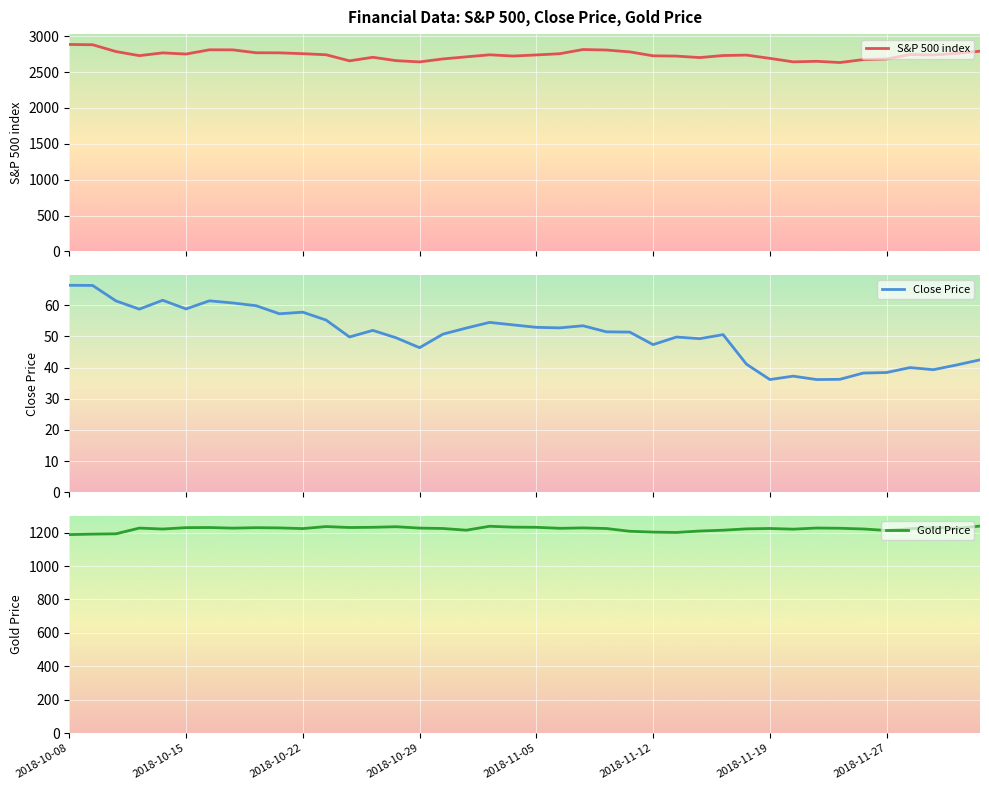

What is the minimum value for Gold Price?

1188.6